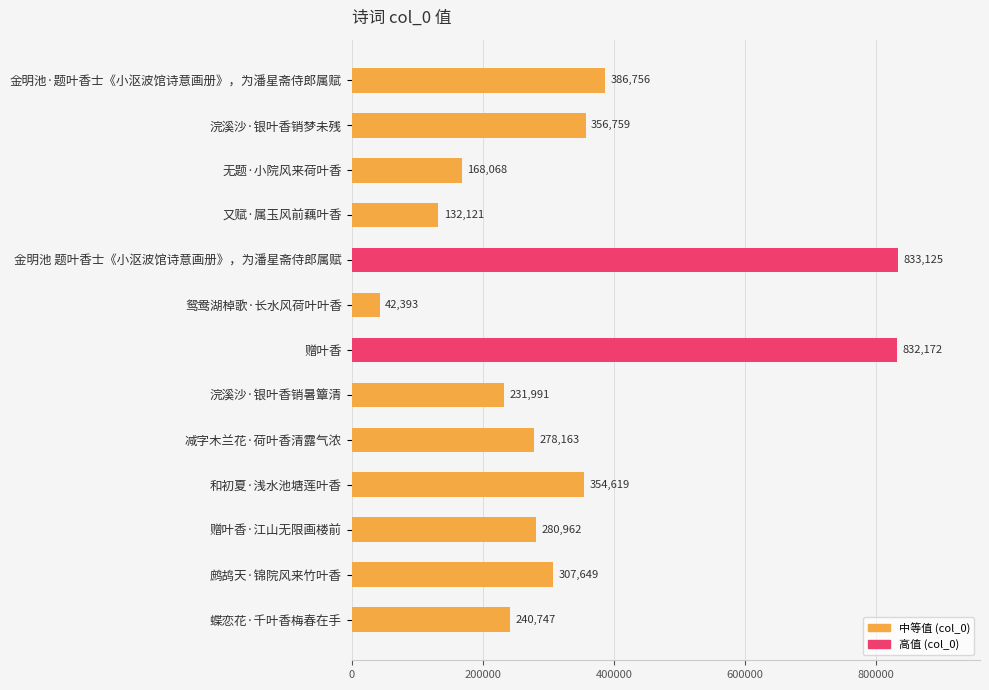

How many distinct data groups are displayed?

1